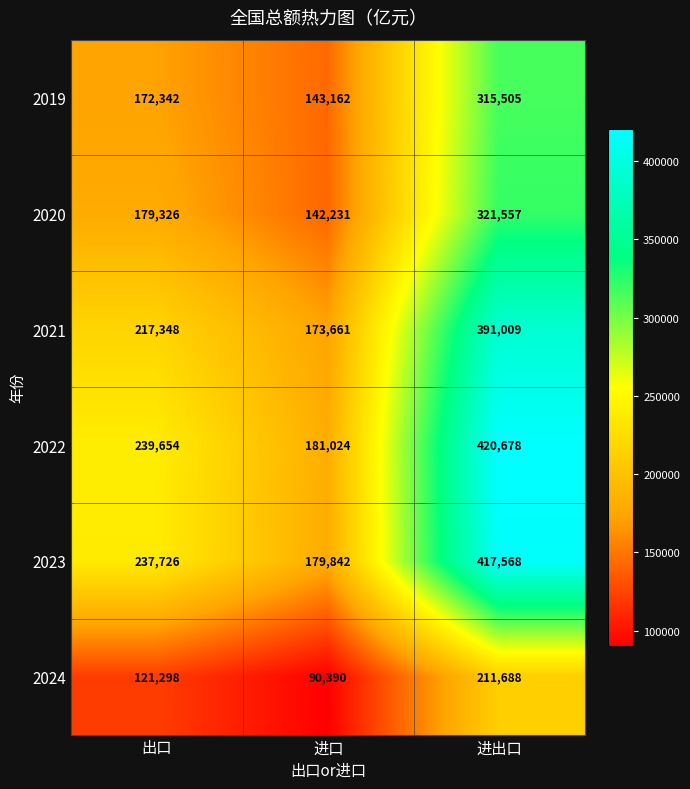

What is the average value of the 2019 series?

210336